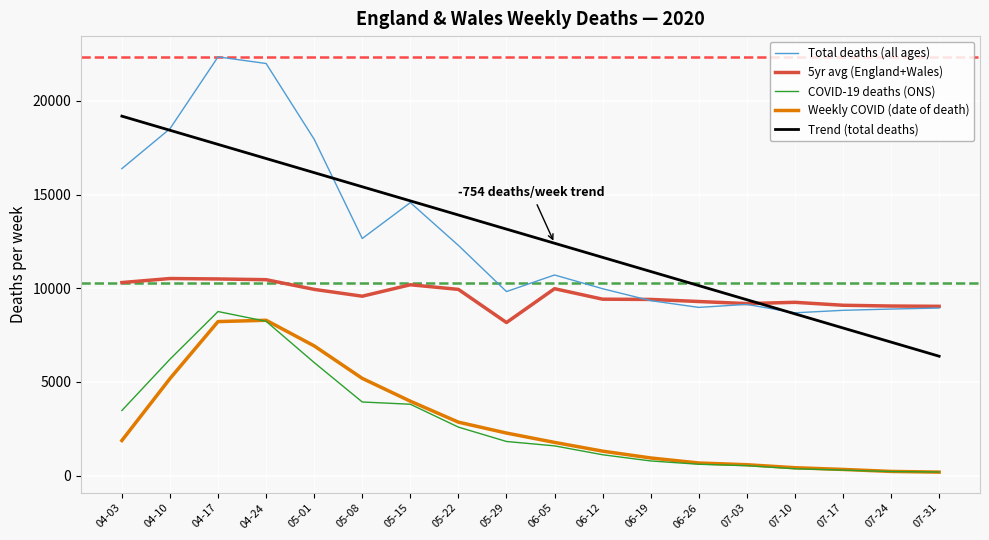

True or false: Total deaths (all ages) and Weekly COVID (date of death) intersect in this chart.

False